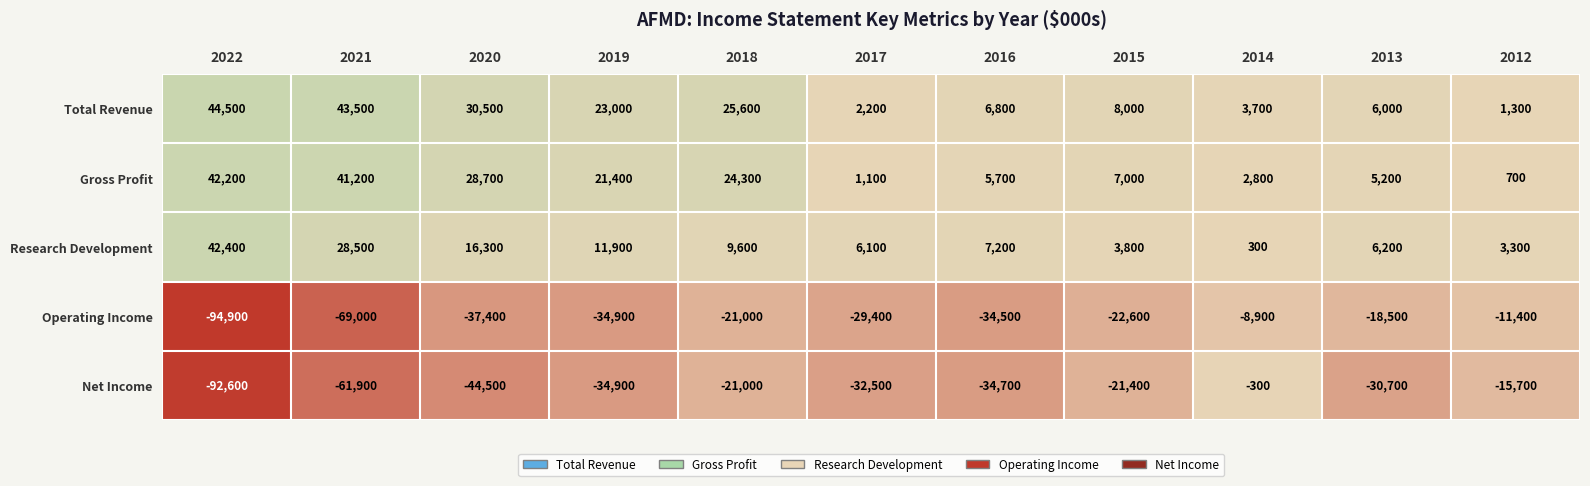

Where does the Gross Profit series first go above 7000?

2022